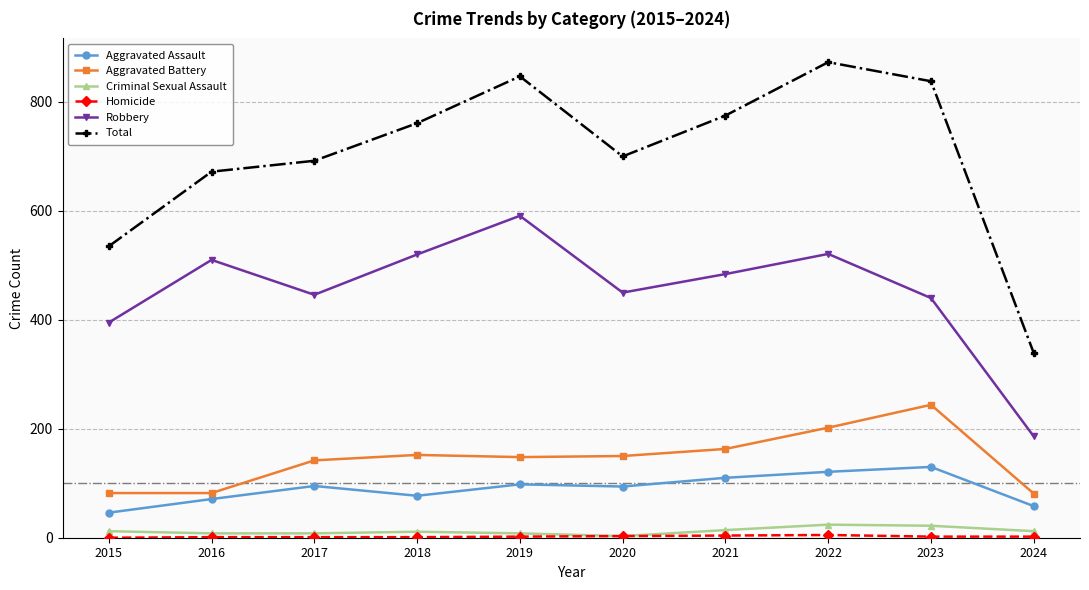

What is the sum of all Aggravated Assault values?

900